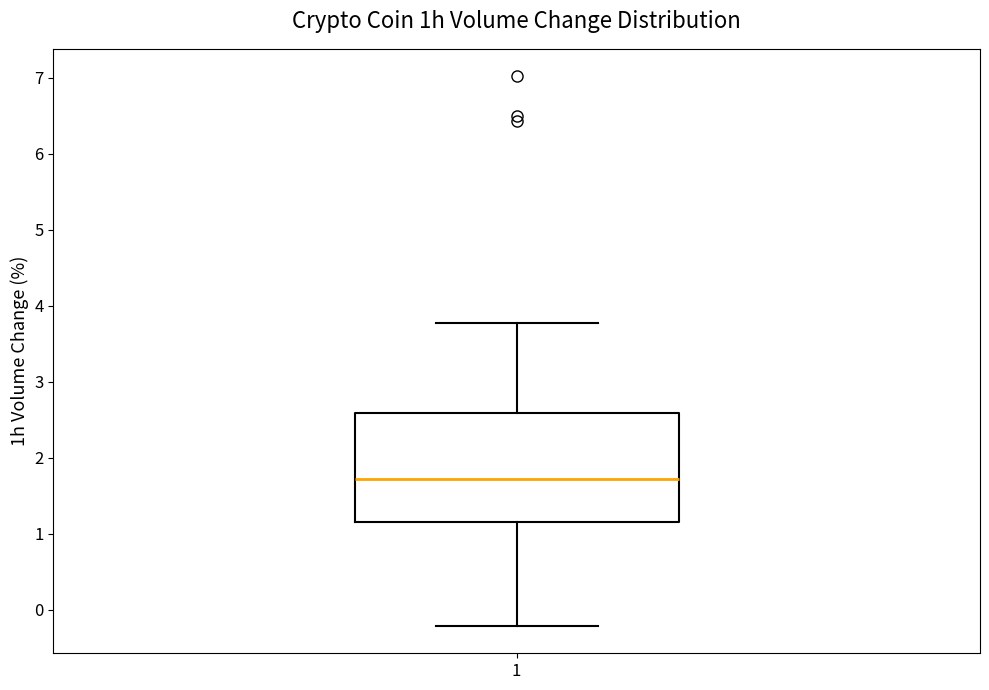

Read this box plot against the y-axis: the position of the median line, the range covered by the box, and the ends of both whiskers. The values are not printed on the chart, so give them approximately, as read against the axis.

median 1.7, box 1.2 to 2.6, whiskers -0.2 to 3.8